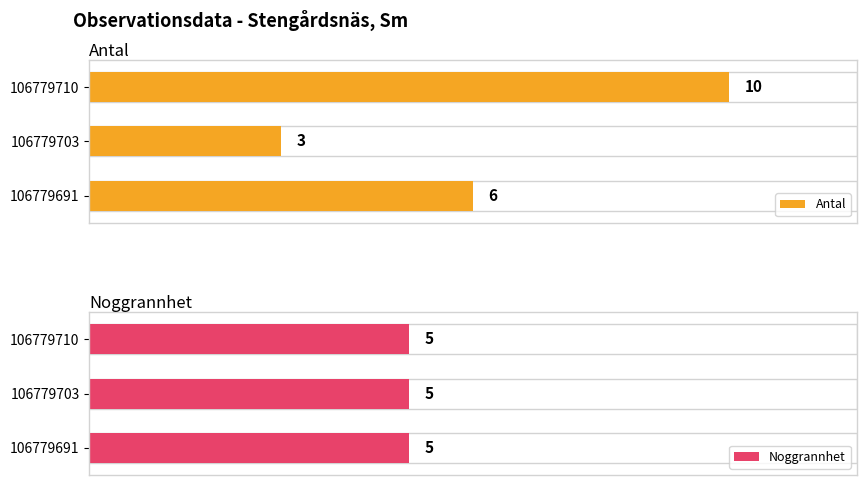

True or false: Antal has a value of 4.0 at 106779703.

False